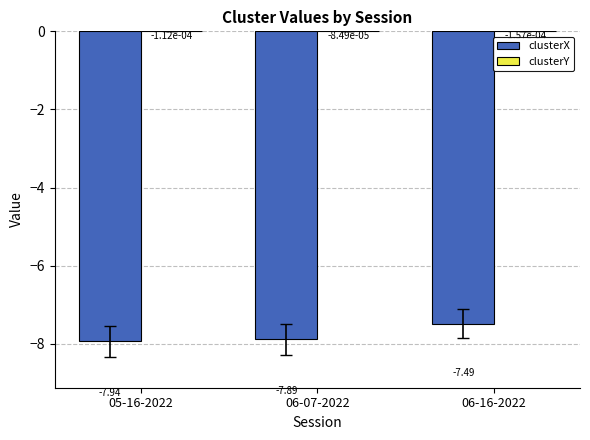

Which series changed the most between 05-16-2022 and 06-16-2022?

clusterX